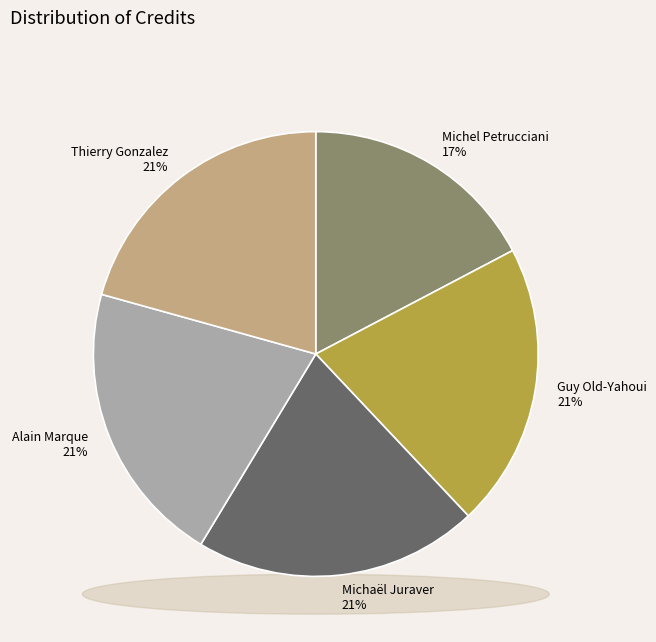

Which slice is the smallest?

Michel Petrucciani